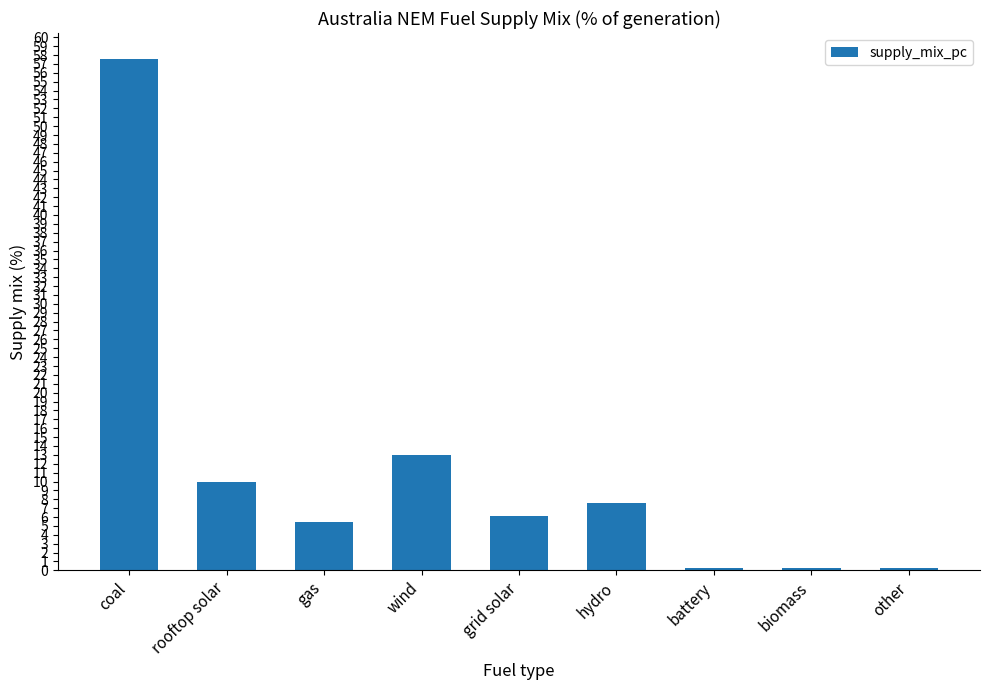

Count the number of data series in this chart.

1